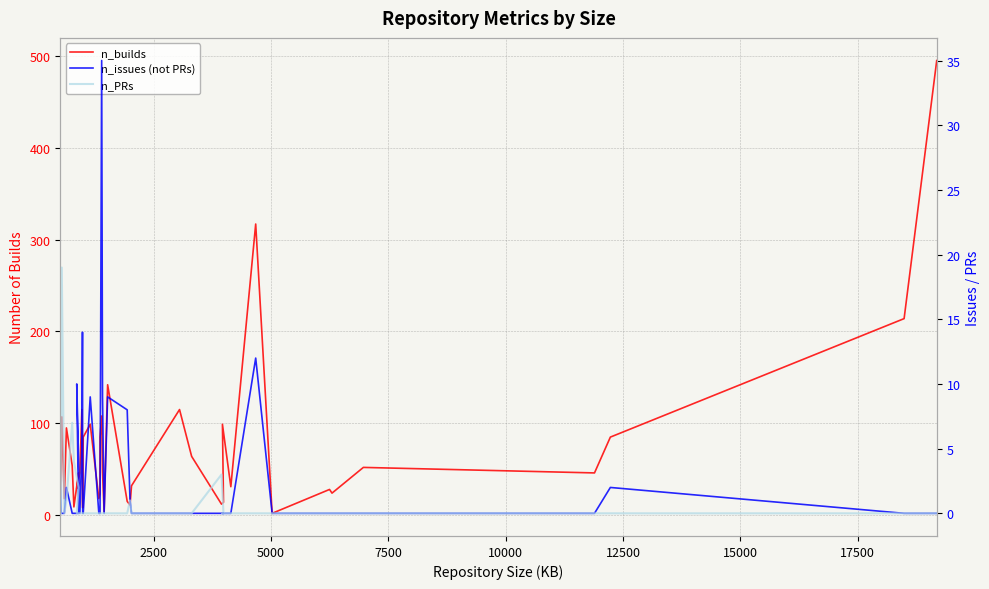

True or false: n_builds and n_PRs intersect in this chart.

False